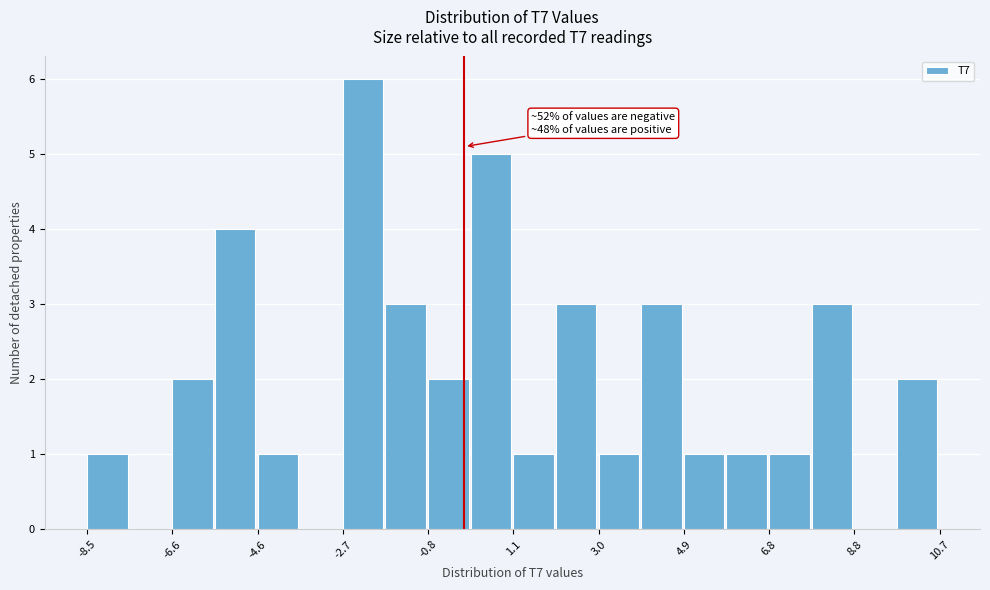

Over which range of the x-axis is the bar tallest?

-2.8 to -1.8